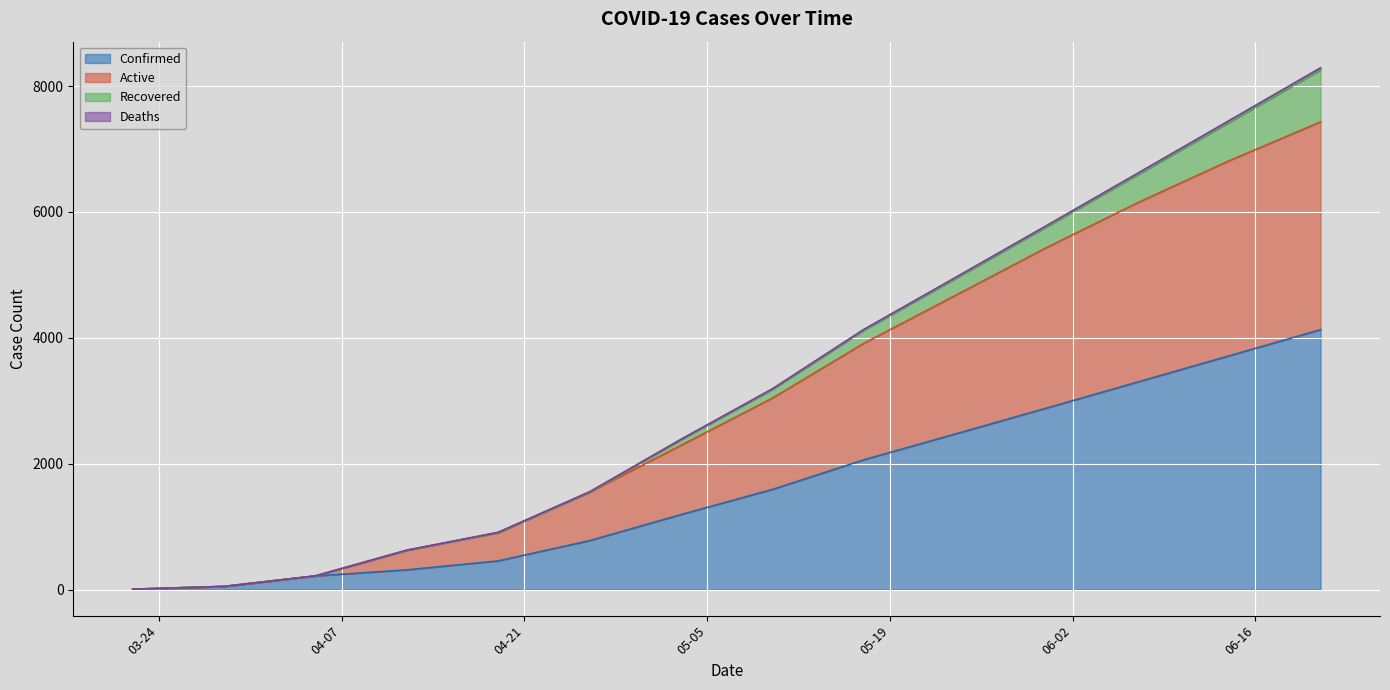

At which label does Confirmed first exceed 1591?

05-17-2020